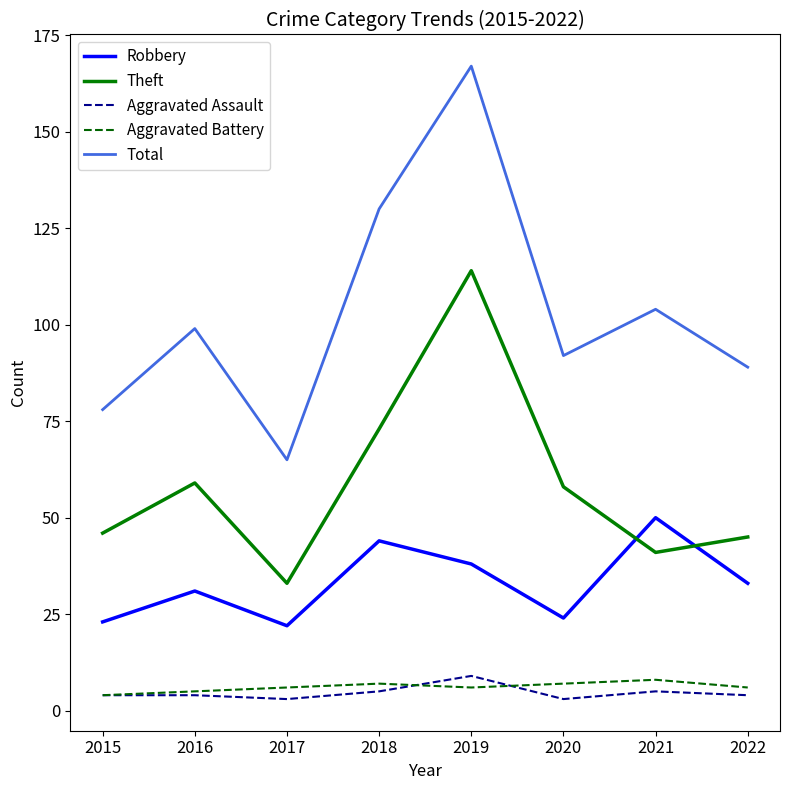

What is the difference between the highest and lowest values at 2015?

74